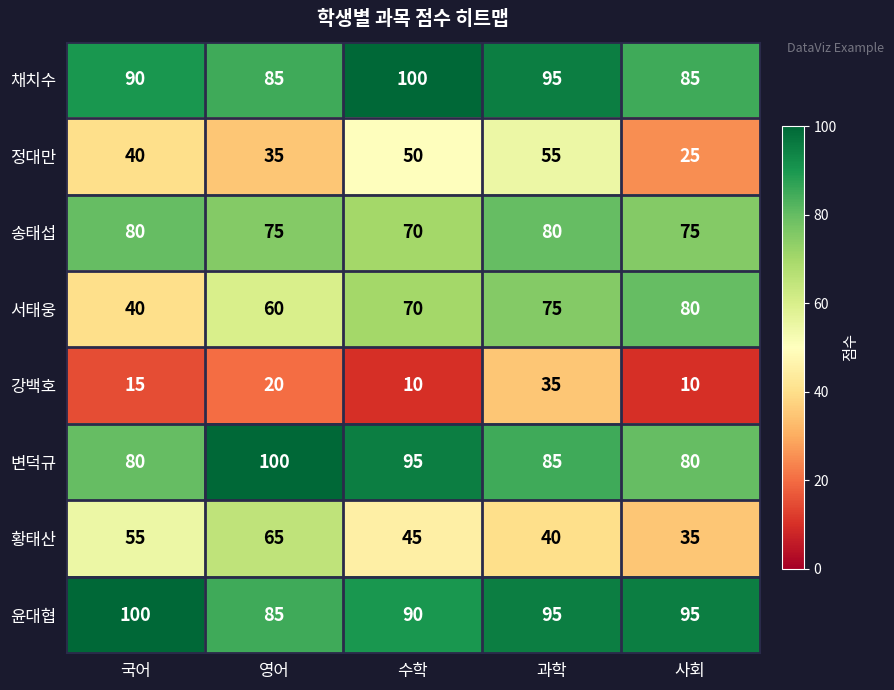

The 정대만 series shows 50 at 수학. True or false?

True